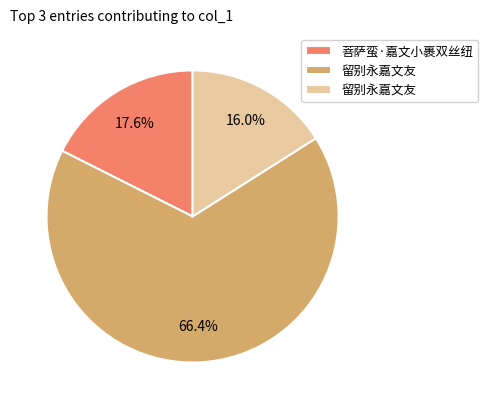

Does any single category account for the majority?

Yes